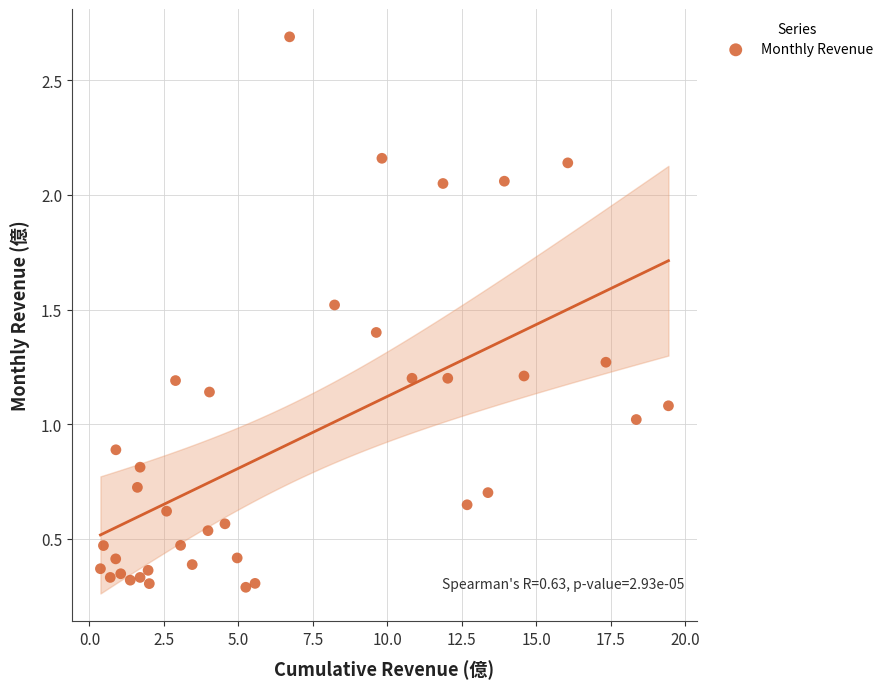

What is the range of Y values (max minus min)?

2.4